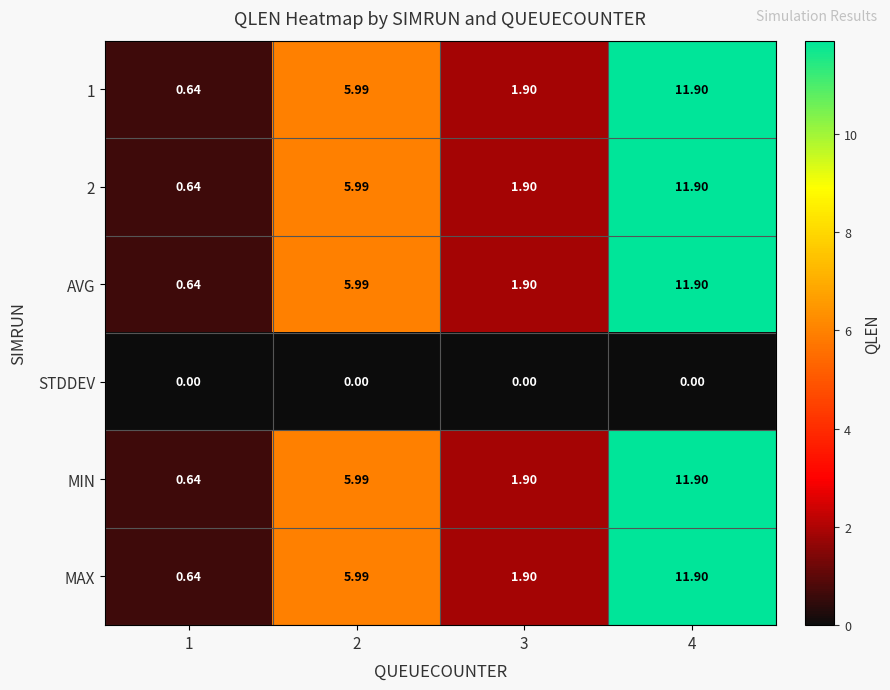

Is the value of STDDEV at 3 greater than the value of 2 at 4?

No